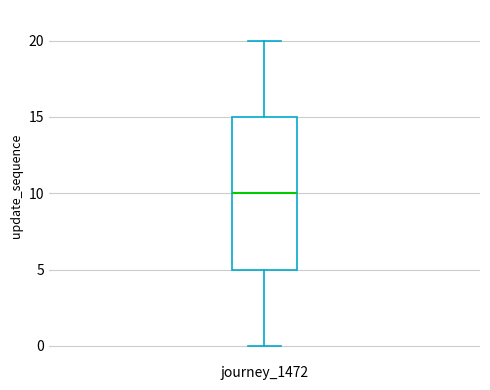

Transcribe this box plot: give where the median line is, the range the box spans, and where the two whiskers end, as read against the y-axis. The values are not printed on the chart, so give them approximately, as read against the axis.

median 10, box 5 to 15, whiskers 0 to 20